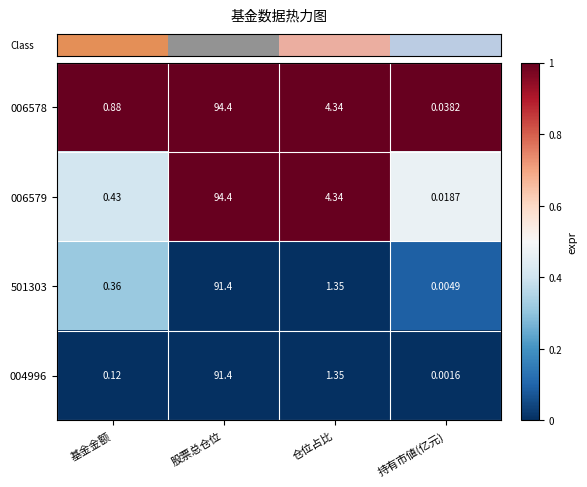

List the labels in order of 006578 value, largest first.

股票总仓位, 仓位占比, 基金金额, 持有市値(亿元)